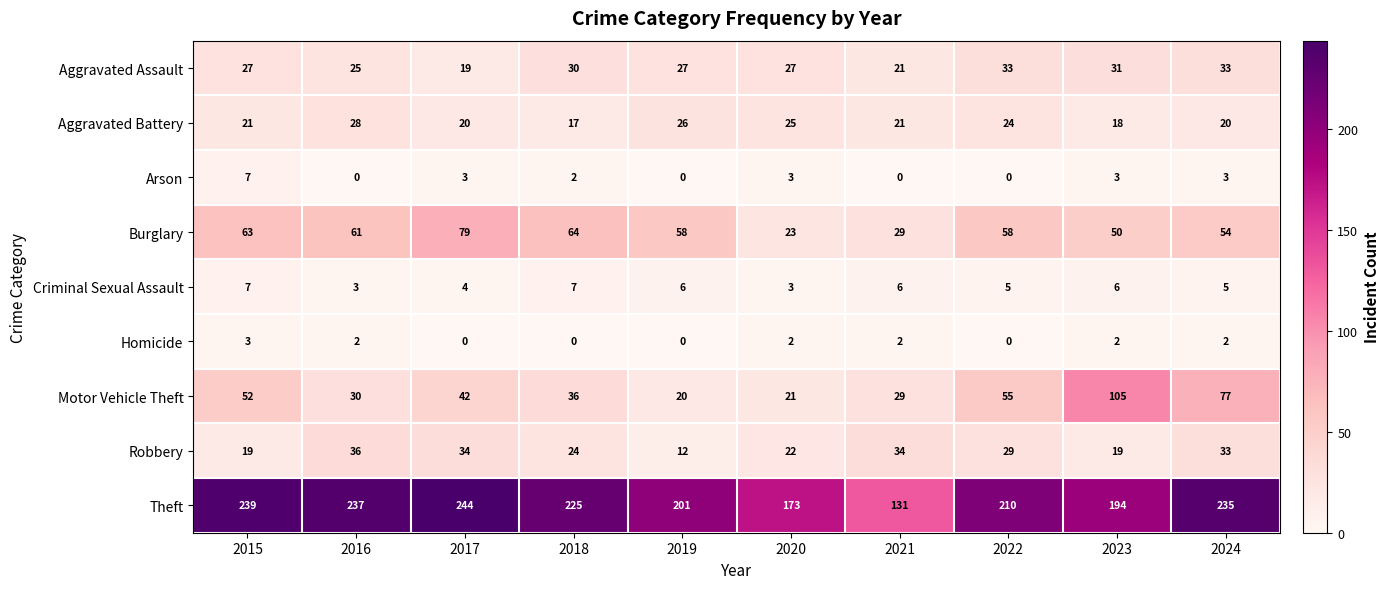

What is the difference between the second highest and second lowest values in the Motor Vehicle Theft series?

56